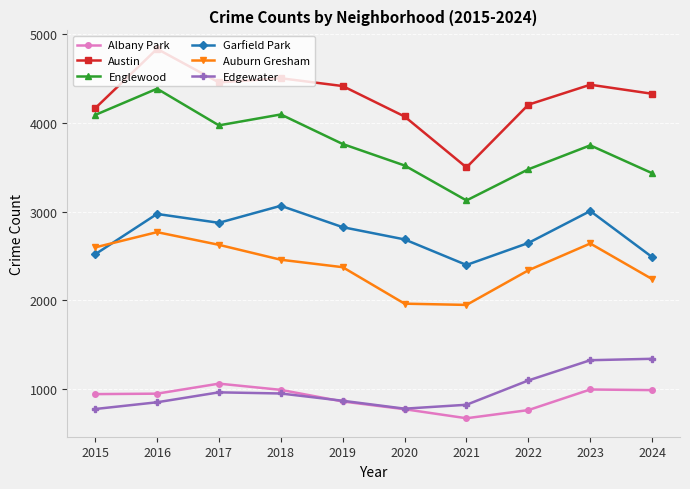

Does the chart display data point markers on the line(s)?

Yes